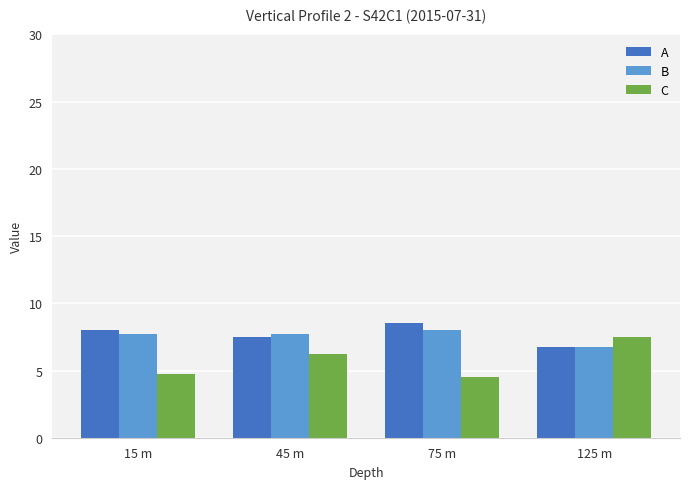

Is it true that C equals 4.5 at 75 m?

True